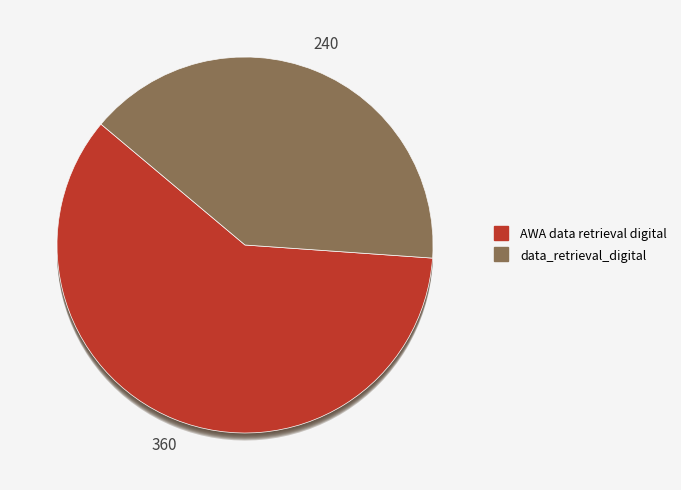

What percentage is NOT represented by AWA data retrieval digital?

40.0%